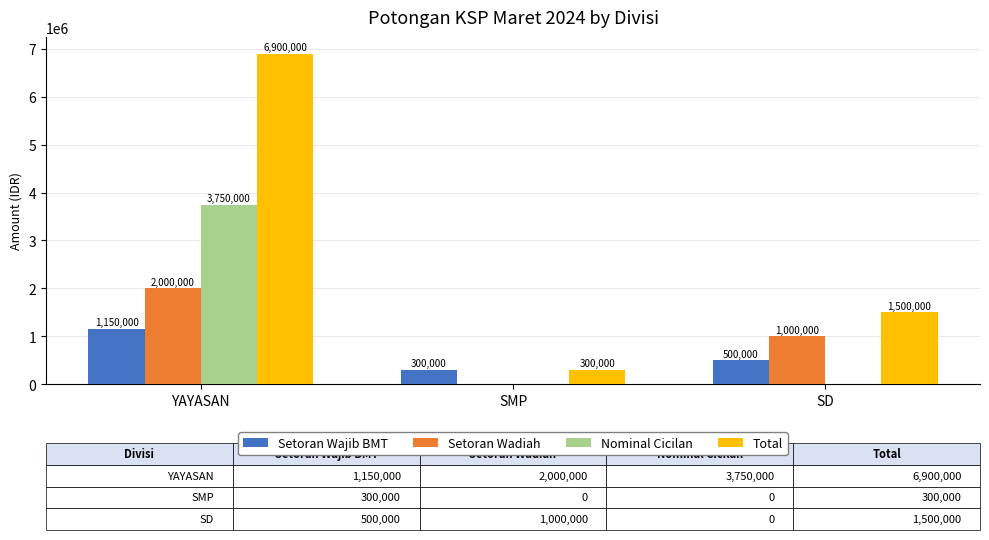

Reading right to left, what are all the values shown in this chart?

Setoran Wajib BMT: SD=500000	SMP=300000	YAYASAN=1150000
Setoran Wadiah: SD=1000000	SMP=0	YAYASAN=2000000
Nominal Cicilan: SD=0	SMP=0	YAYASAN=3750000
Total: SD=1500000	SMP=300000	YAYASAN=6900000